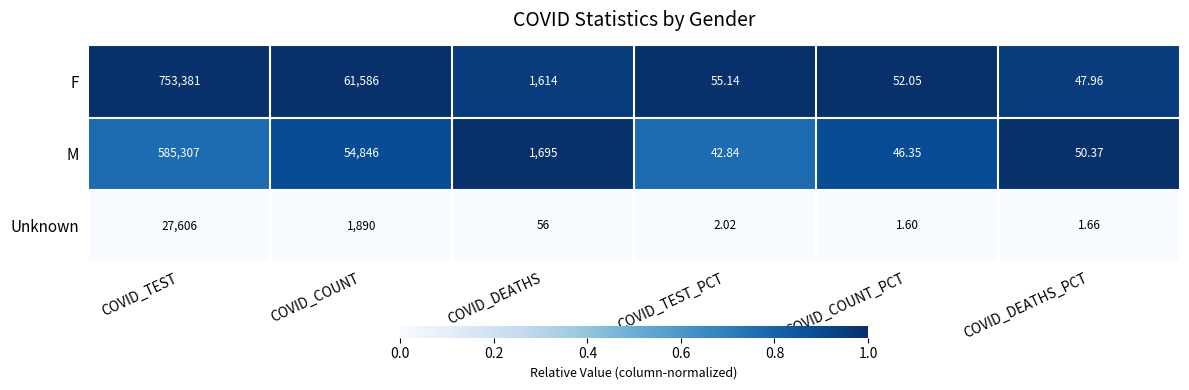

Which series has the largest total across all categories?

F